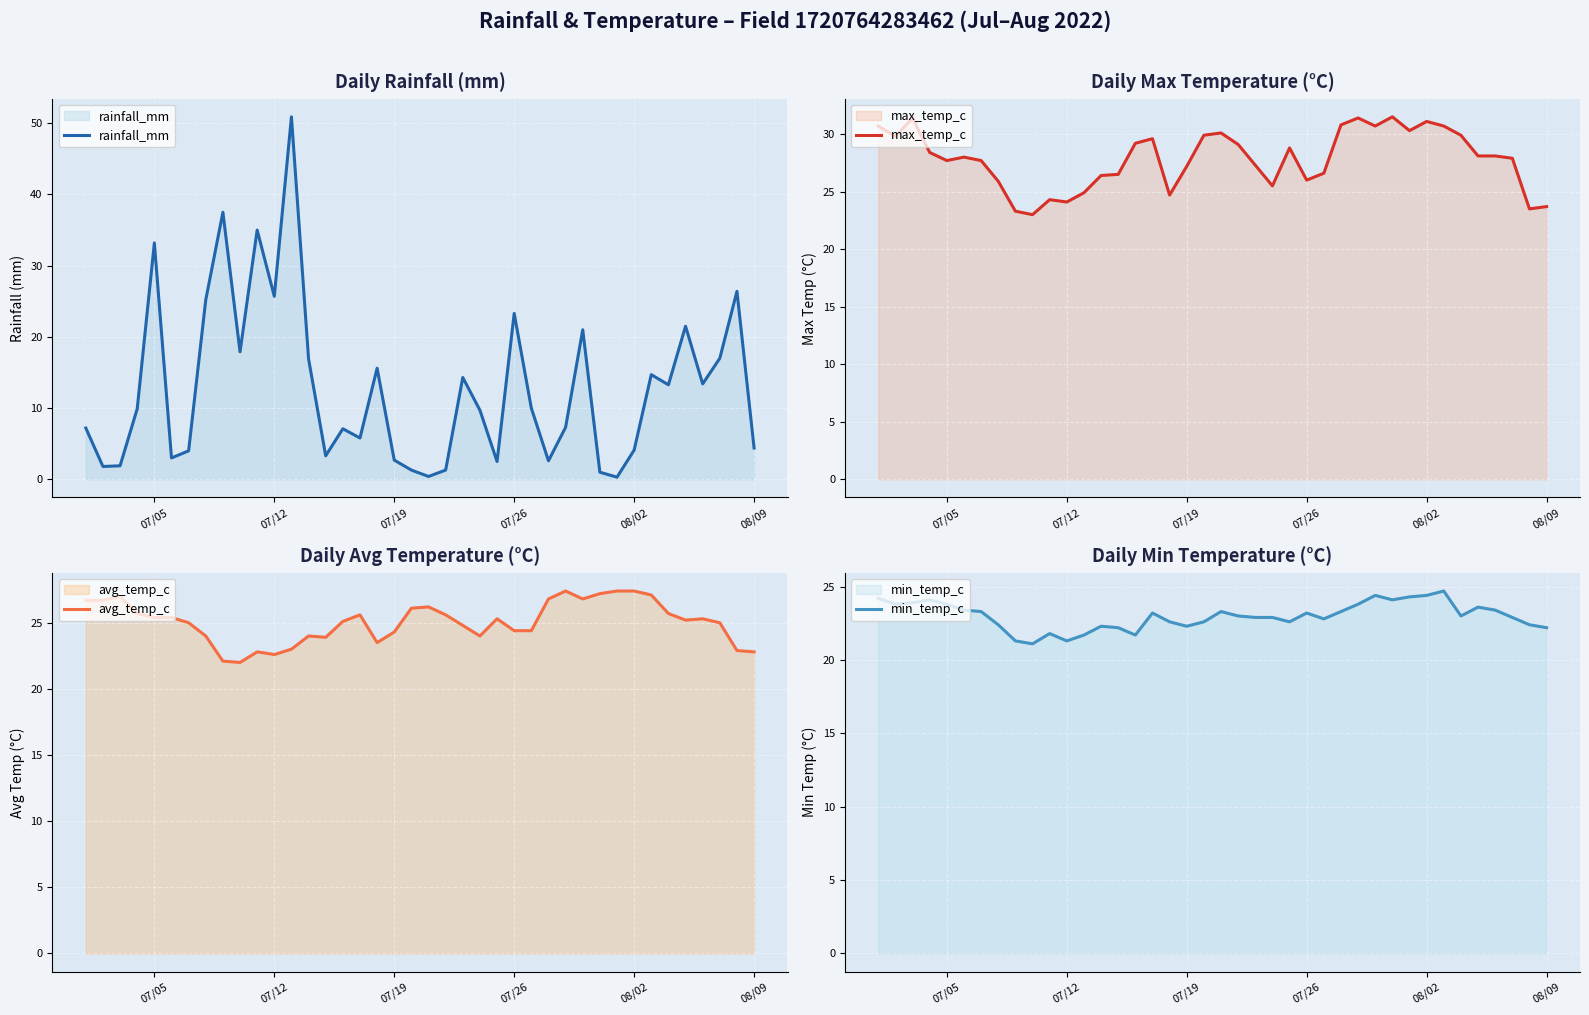

Is it true that avg_temp_c equals 12.3 at 29?

False